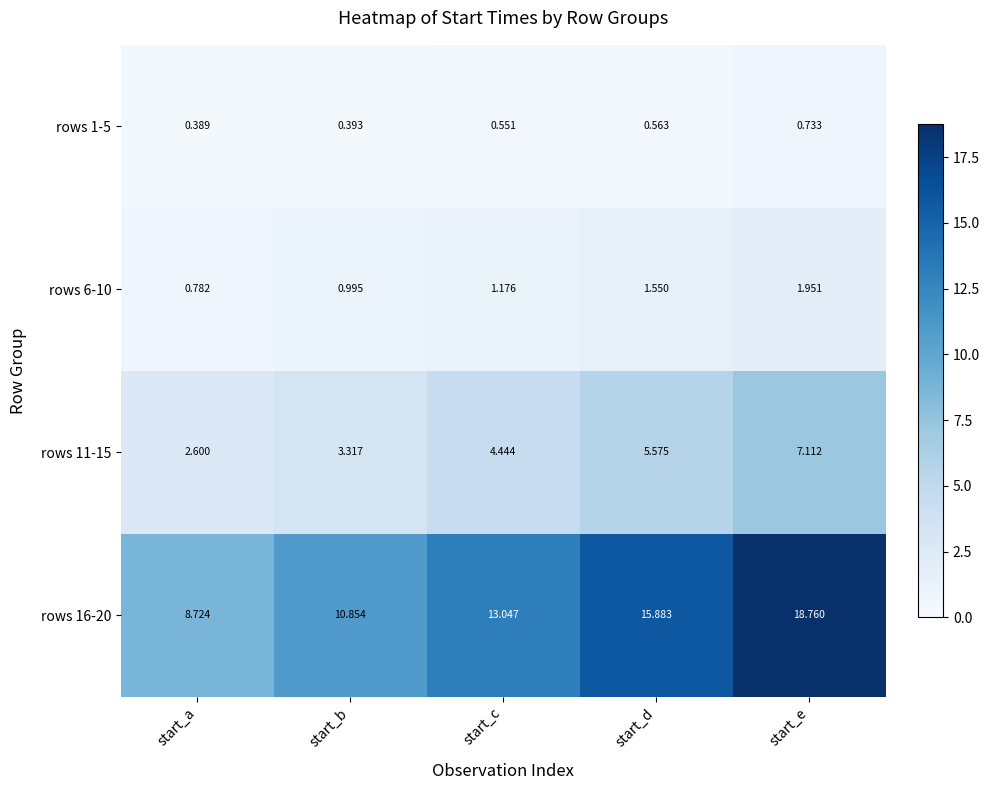

Which category has the highest value across all series?

start_e